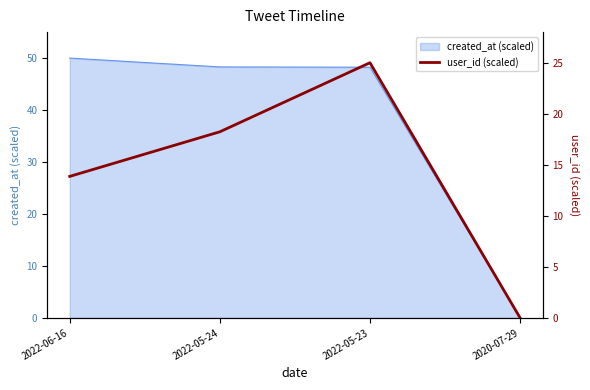

At which label does created_at (scaled) reach its minimum?

2020-07-29